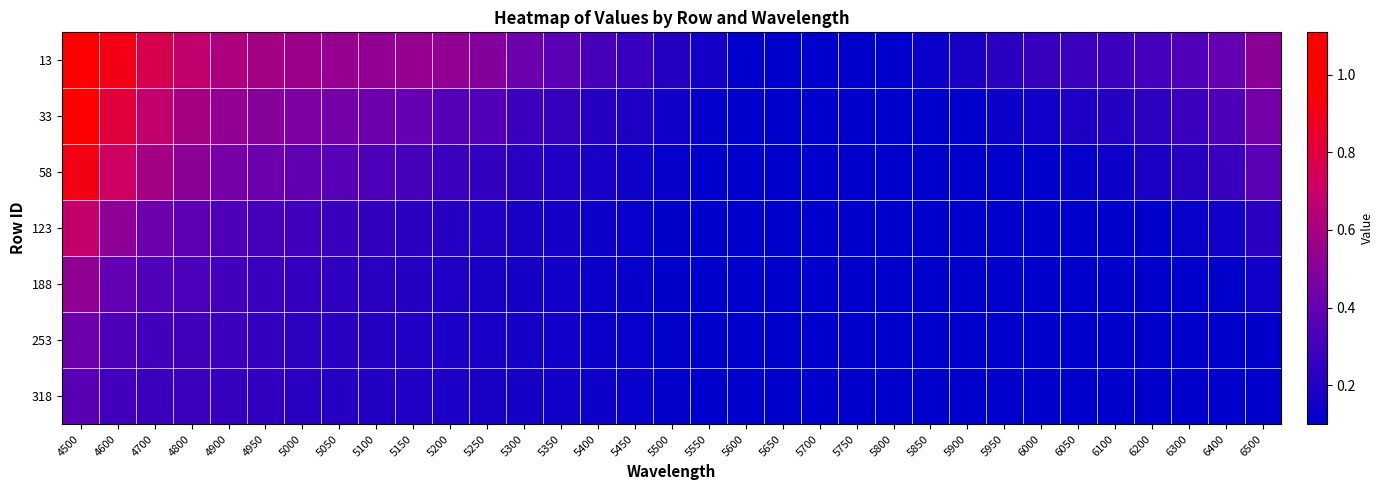

Which has a higher value, 5350 or 6500?

6500